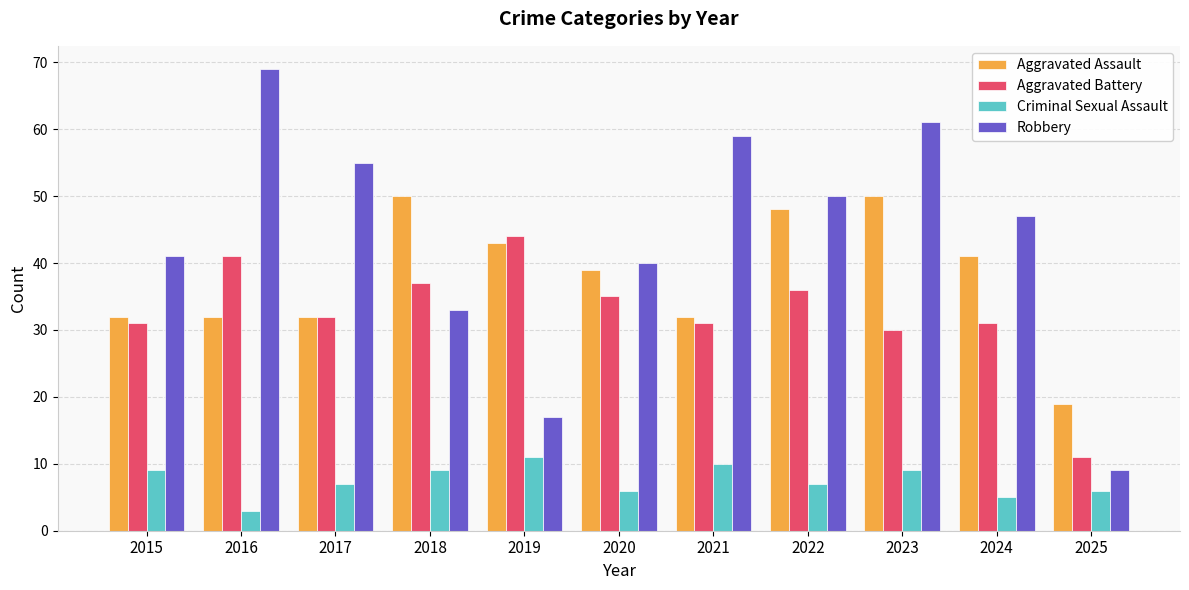

How many bars are there in each group?

4